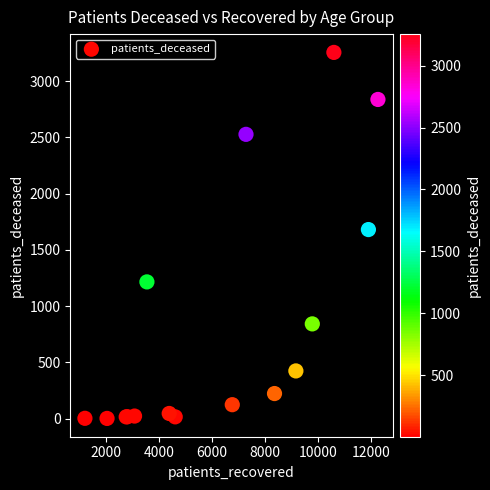

What Y value in the scatter plot is closest to 1629?

1681